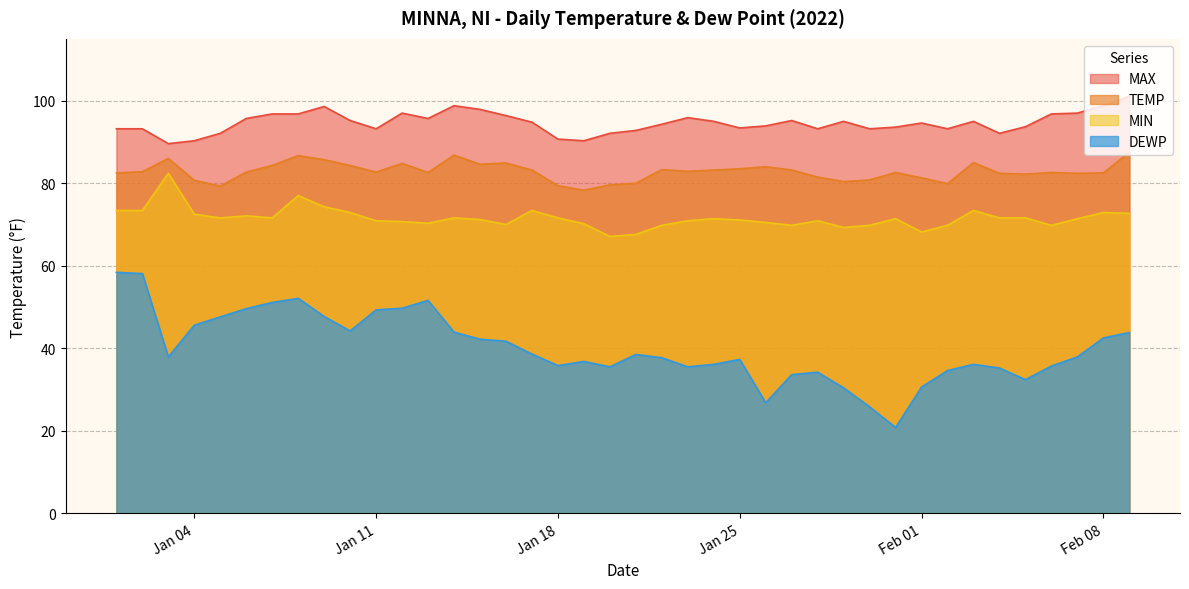

True or false: MIN has more than 2 interior local peaks.

True